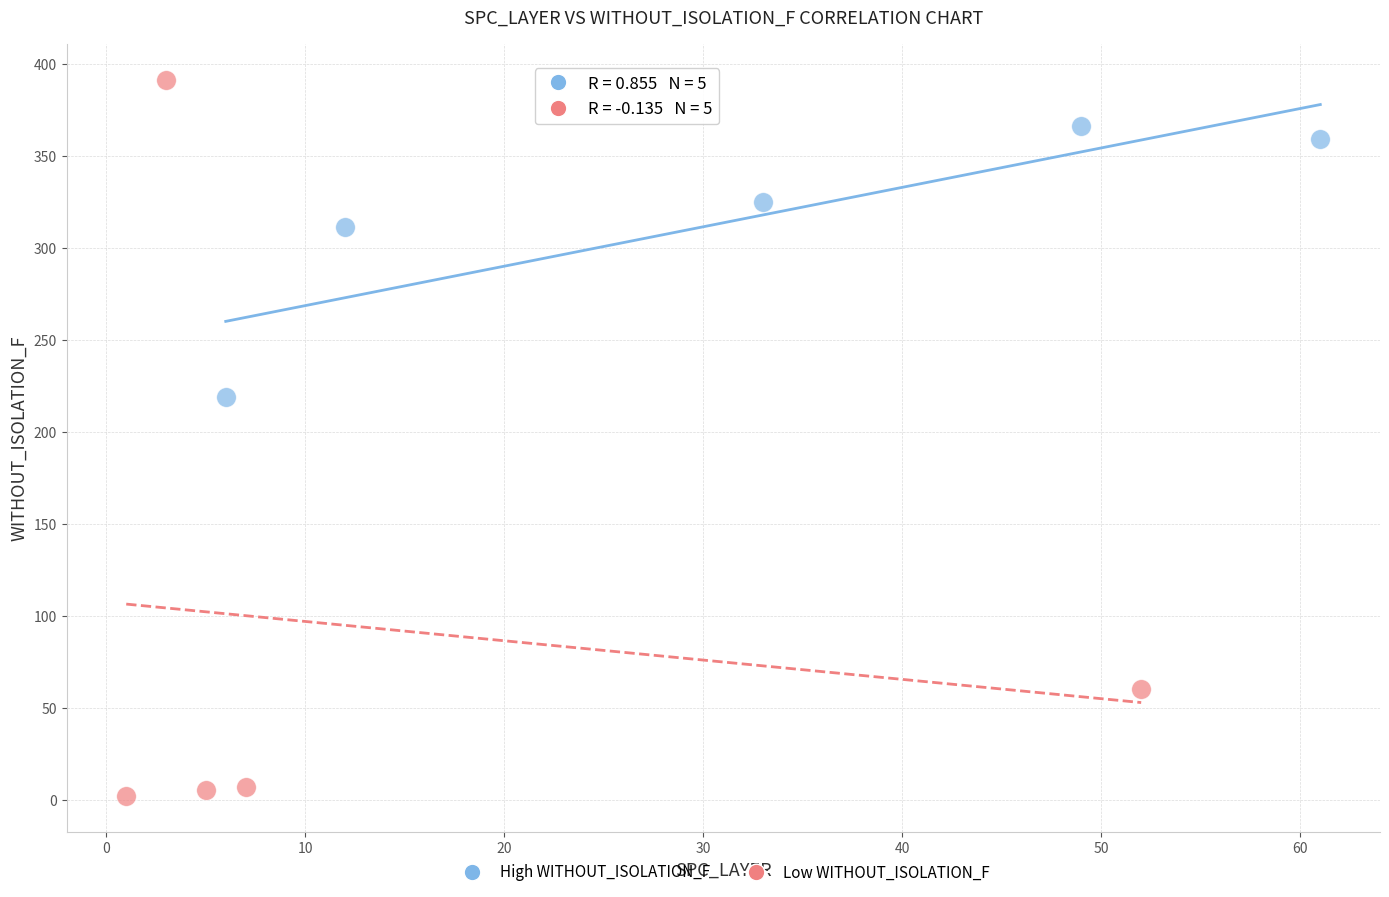

Which series has the widest spread of Y values?

Low WITHOUT_ISOLATION_F